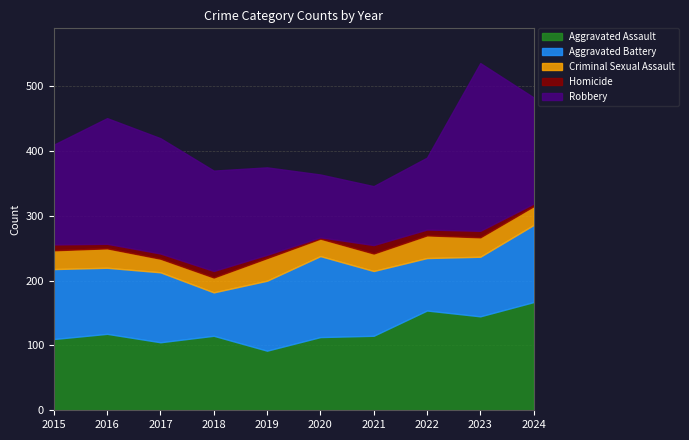

What is the sum of the Criminal Sexual Assault values at 2015 and 2021?

56